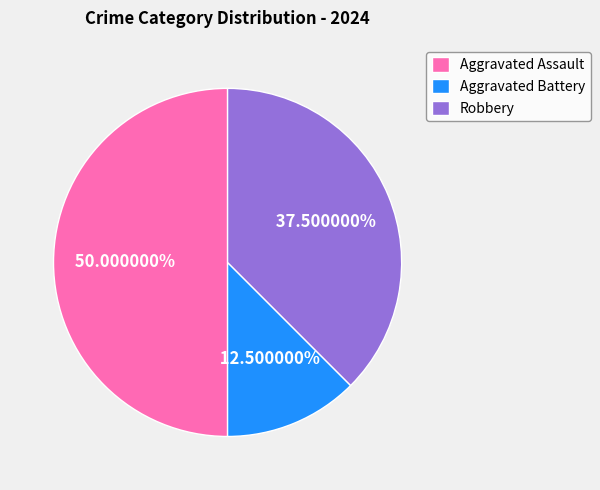

Which slice is the largest?

Aggravated Assault